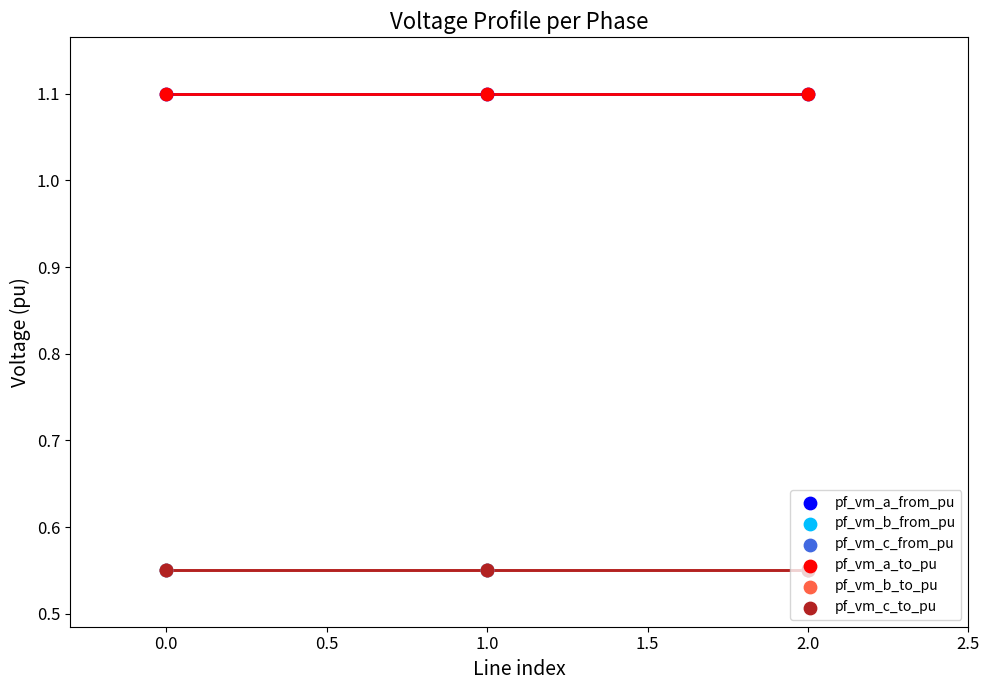

Which series has the widest spread of Y values?

pf_vm_c_from_pu